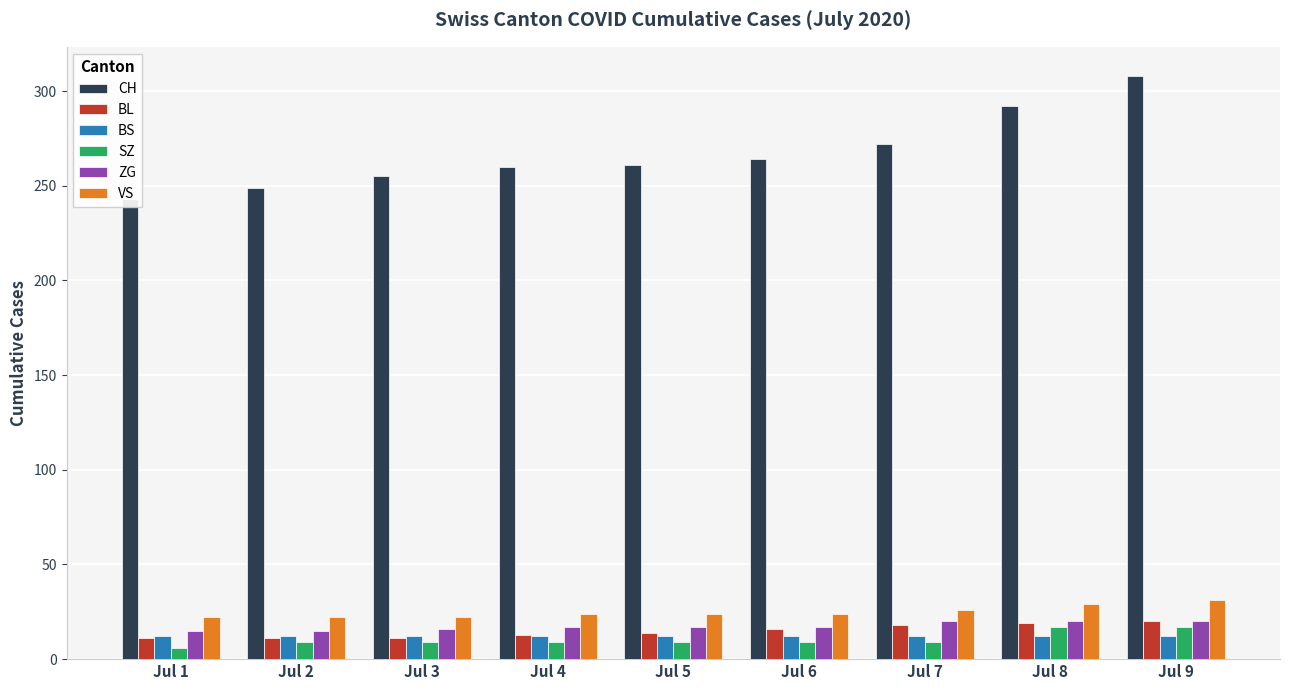

Which series has the largest range (max minus min)?

CH